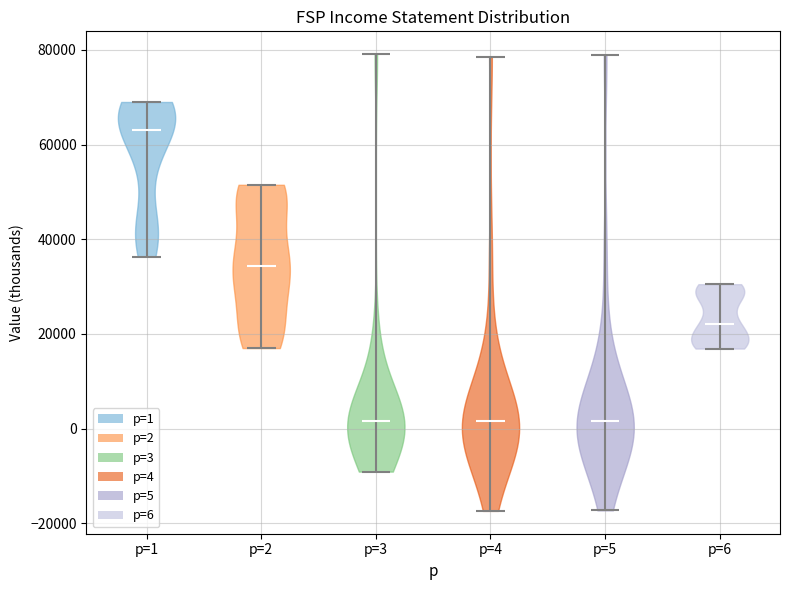

Reading left to right, read every violin against the y-axis: where its median line is, and the lowest and highest points it reaches. The values are not printed on the chart, so give them approximately, as read against the axis.

p=1: median line 64000, lowest point 36000, highest point 70000
p=2: median line 34000, lowest point 18000, highest point 52000
p=3: median line 2000, lowest point -10000, highest point 80000
p=4: median line 2000, lowest point -18000, highest point 78000
p=5: median line 2000, lowest point -18000, highest point 80000
p=6: median line 22000, lowest point 16000, highest point 30000